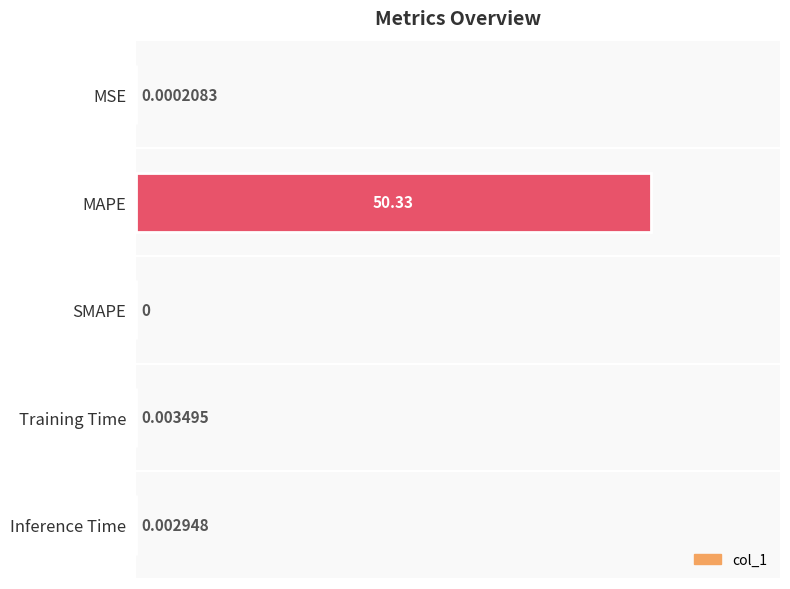

Which label corresponds to the largest value in the chart?

MAPE